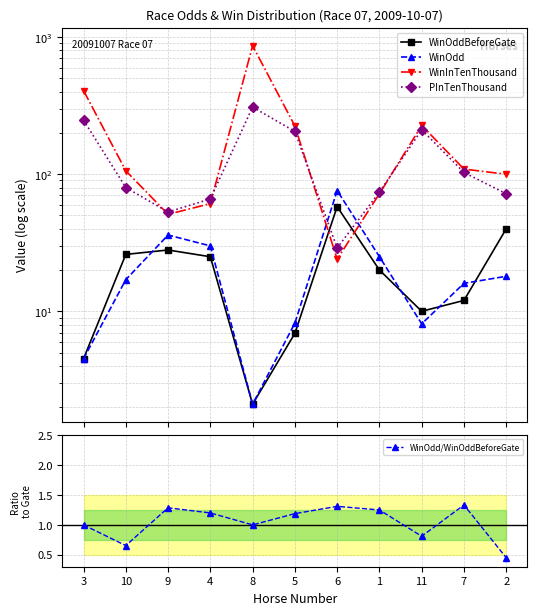

Reading left to right, extract all data points from this chart.

WinOddBeforeGate: 3=4.5	10=26.0	9=28.0	4=25.0	8=2.1	5=6.9	6=58.0	1=20.0	11=10.0	7=12.0	2=40.0
WinOdd: 3=4.5	10=17.0	9=36.0	4=30.0	8=2.1	5=8.2	6=76.0	1=25.0	11=8.1	7=16.0	2=18.0
WinInTenThousand: 3=408.0	10=106.0	9=51.0	4=61.0	8=867.0	5=225.0	6=24.0	1=72.0	11=227.0	7=109.0	2=100.0
PInTenThousand: 3=248.0	10=80.0	9=53.0	4=66.0	8=309.0	5=205.0	6=29.0	1=74.0	11=211.0	7=103.0	2=72.0
WinOdd/WinOddBeforeGate: 3=1.0	10=0.7	9=1.3	4=1.2	8=1.0	5=1.2	6=1.3	1=1.2	11=0.8	7=1.3	2=0.5